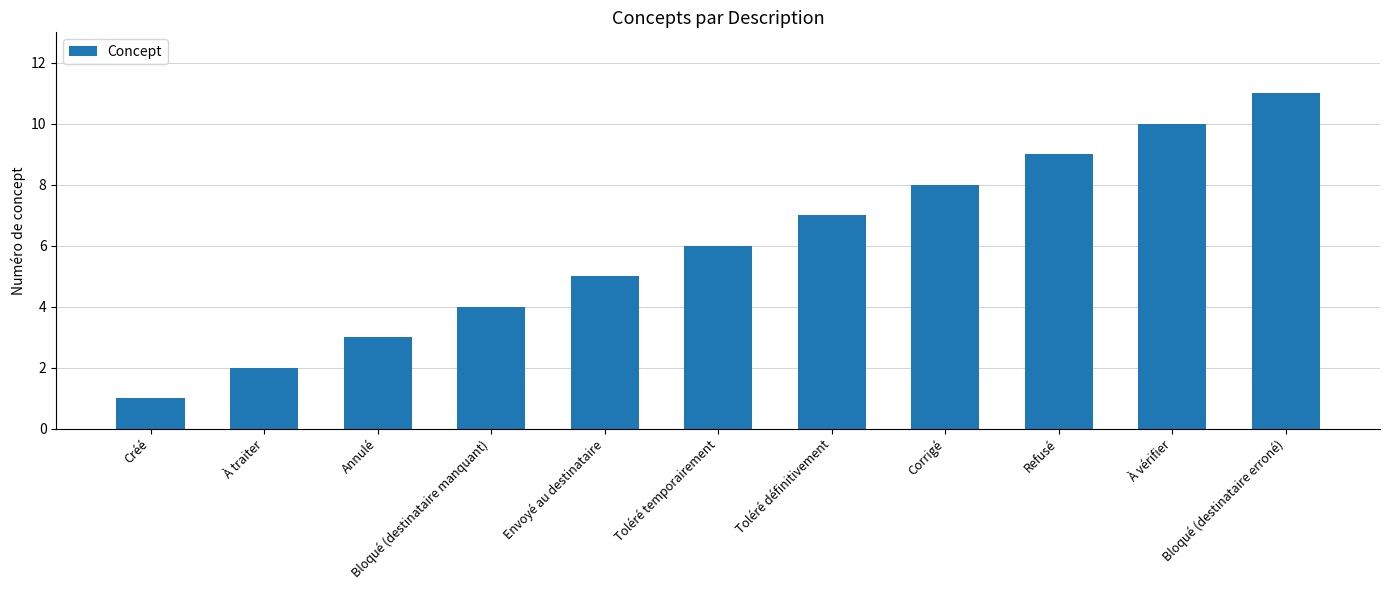

How many values are below 6?

5